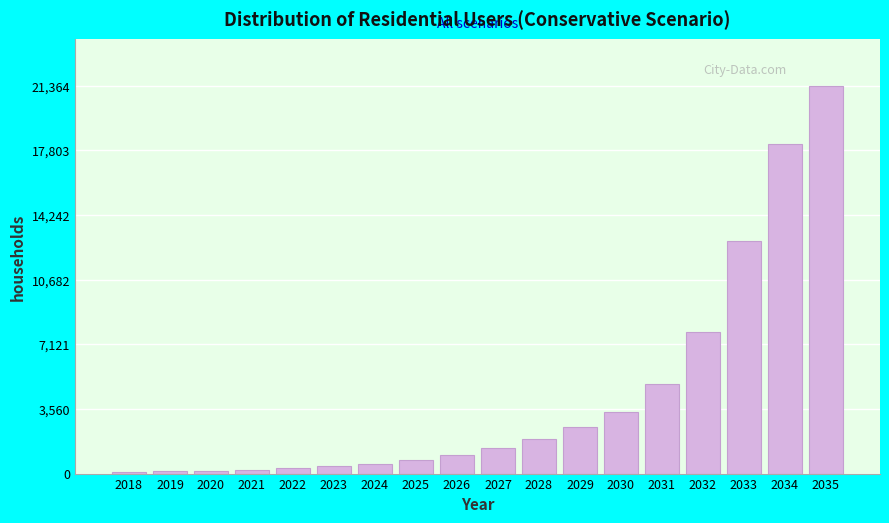

What is the difference between the second highest and second lowest values?

18031